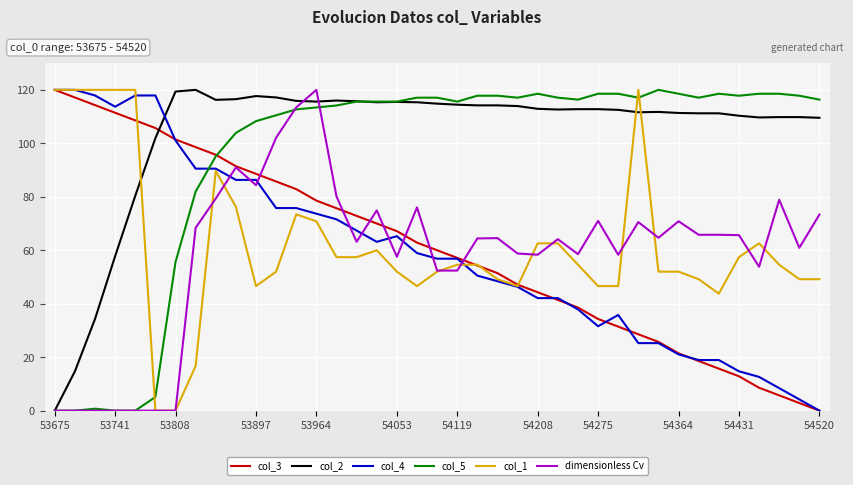

What is the average value of the col_3 series?

60.2